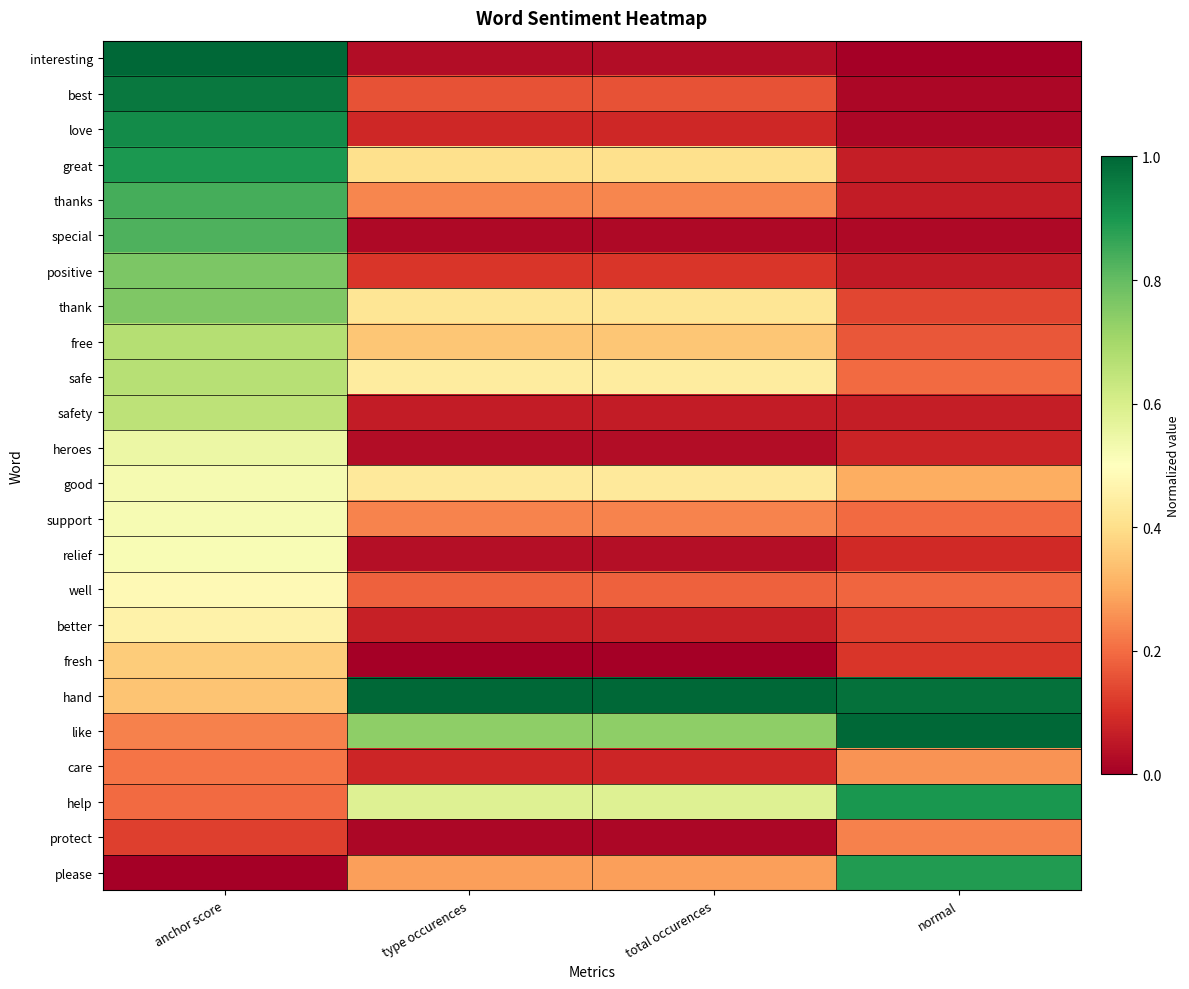

Reading left to right, extract all data points from this chart.

interesting: anchor score=1.0	type occurences=0.0	total occurences=0.0	normal=0.0
best: anchor score=1.0	type occurences=0.2	total occurences=0.2	normal=0.0
love: anchor score=0.9	type occurences=0.1	total occurences=0.1	normal=0.0
great: anchor score=0.9	type occurences=0.4	total occurences=0.4	normal=0.1
thanks: anchor score=0.8	type occurences=0.2	total occurences=0.2	normal=0.1
special: anchor score=0.8	type occurences=0.0	total occurences=0.0	normal=0.0
positive: anchor score=0.8	type occurences=0.1	total occurences=0.1	normal=0.1
thank: anchor score=0.8	type occurences=0.4	total occurences=0.4	normal=0.1
free: anchor score=0.7	type occurences=0.3	total occurences=0.3	normal=0.2
safe: anchor score=0.7	type occurences=0.4	total occurences=0.4	normal=0.2
safety: anchor score=0.7	type occurences=0.1	total occurences=0.1	normal=0.1
heroes: anchor score=0.5	type occurences=0.0	total occurences=0.0	normal=0.1
good: anchor score=0.5	type occurences=0.4	total occurences=0.4	normal=0.3
support: anchor score=0.5	type occurences=0.2	total occurences=0.2	normal=0.2
relief: anchor score=0.5	type occurences=0.0	total occurences=0.0	normal=0.1
well: anchor score=0.5	type occurences=0.2	total occurences=0.2	normal=0.2
better: anchor score=0.5	type occurences=0.1	total occurences=0.1	normal=0.1
fresh: anchor score=0.4	type occurences=0.0	total occurences=0.0	normal=0.1
hand: anchor score=0.3	type occurences=1.0	total occurences=1.0	normal=1.0
like: anchor score=0.2	type occurences=0.7	total occurences=0.7	normal=1.0
care: anchor score=0.2	type occurences=0.1	total occurences=0.1	normal=0.3
help: anchor score=0.2	type occurences=0.6	total occurences=0.6	normal=0.9
protect: anchor score=0.1	type occurences=0.0	total occurences=0.0	normal=0.2
please: anchor score=0.0	type occurences=0.3	total occurences=0.3	normal=0.9